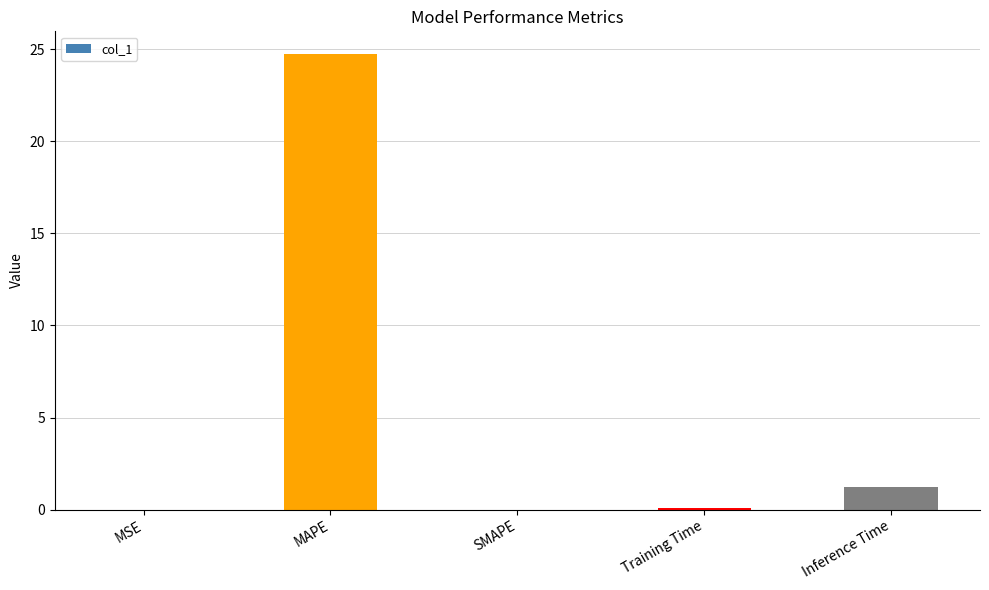

What is the sum of all values?

26.0